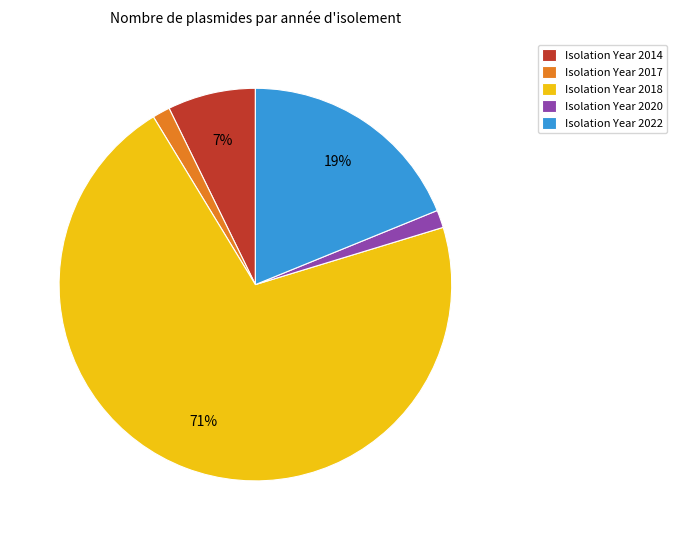

What percentage is the Isolation Year 2022 slice, to the nearest percent?

19%